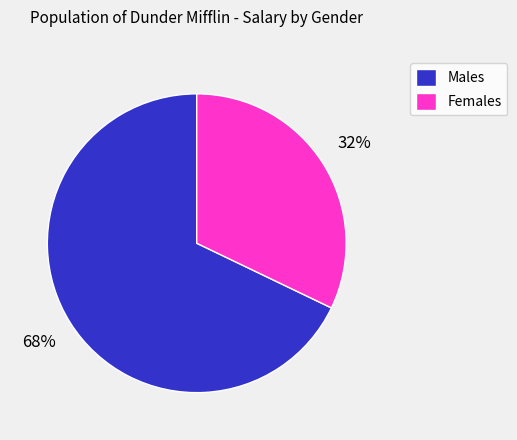

To the nearest percent, what portion does Males represent?

68%